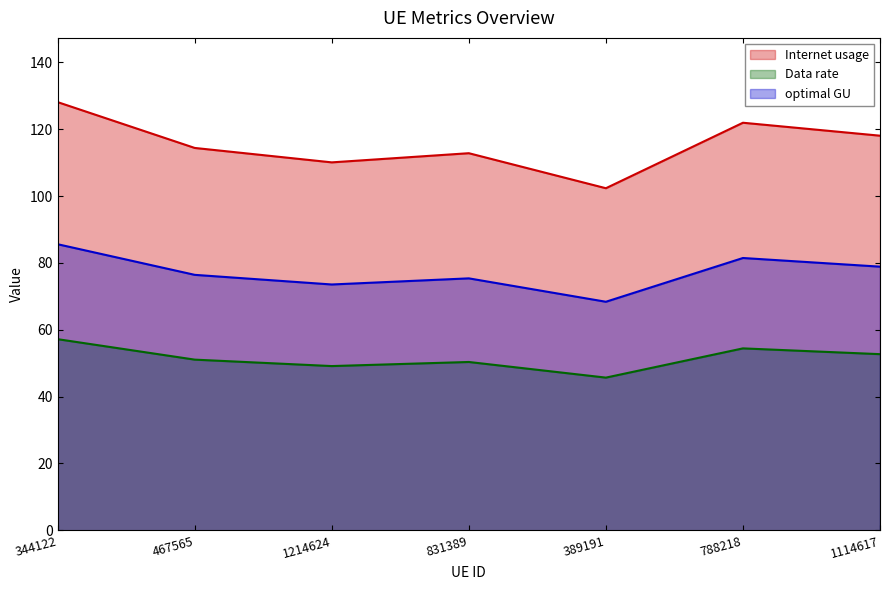

At which label is Data rate closest to 51?

467565